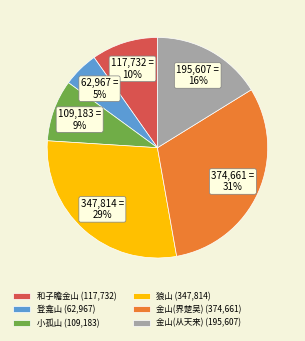

Which category has the smallest portion of the pie?

登龛山 (62,967)